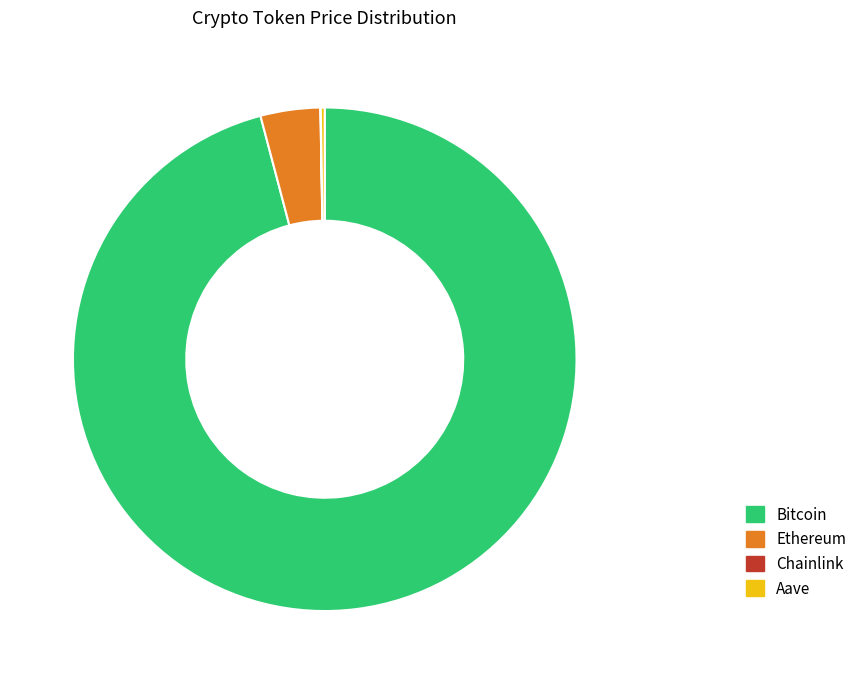

Which slice represents more than half of the pie?

Bitcoin